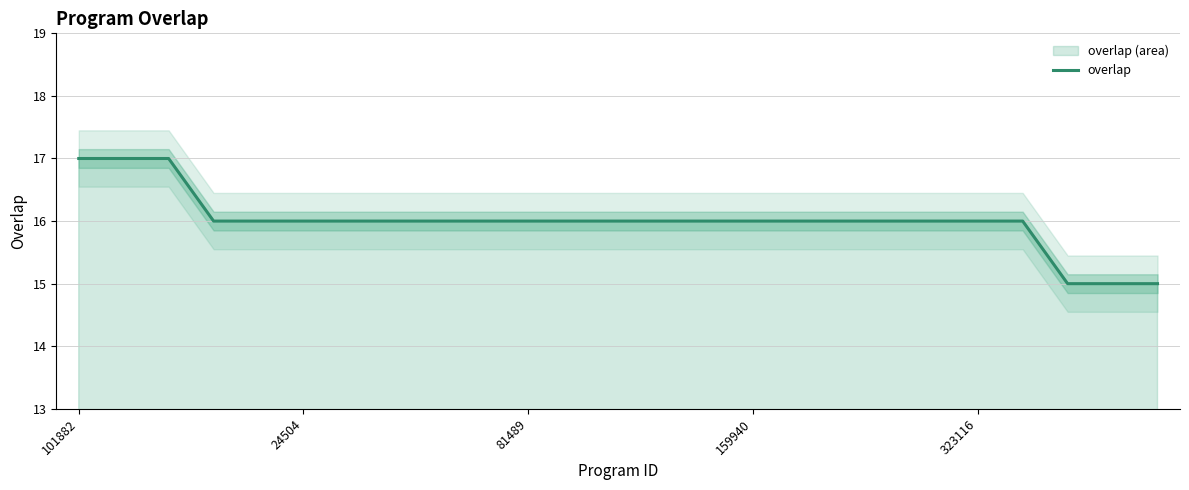

Reading left to right, list all the values displayed in this chart.

17	17	17	16	16	16	16	16	16	16	16	16	16	16	16	16	16	16	16	16	16	16	15	15	15